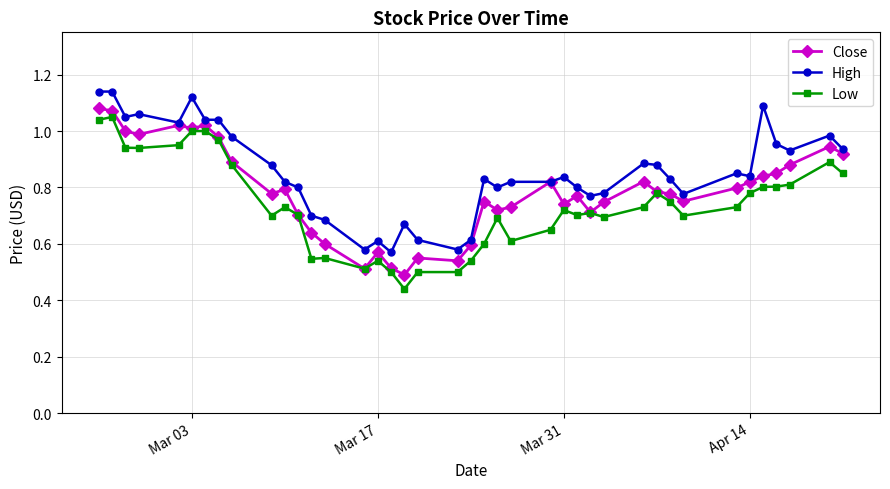

Does the chart have visible grid lines?

Yes